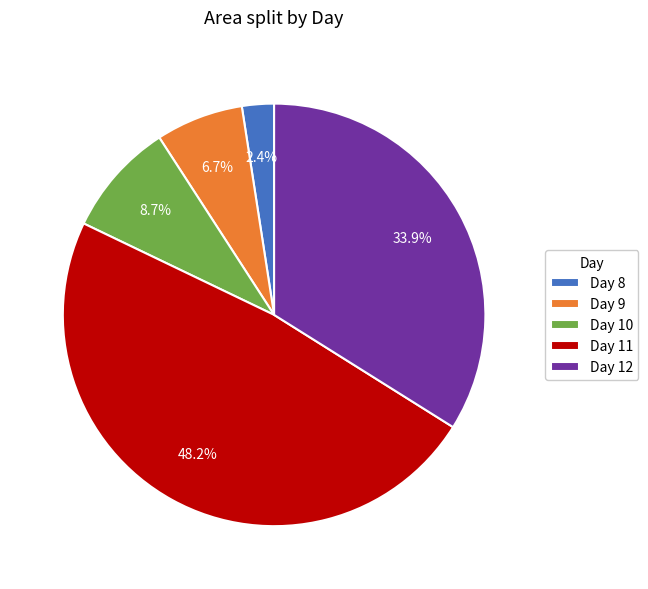

Combined, do Day 8 and Day 9 account for over 50%?

No